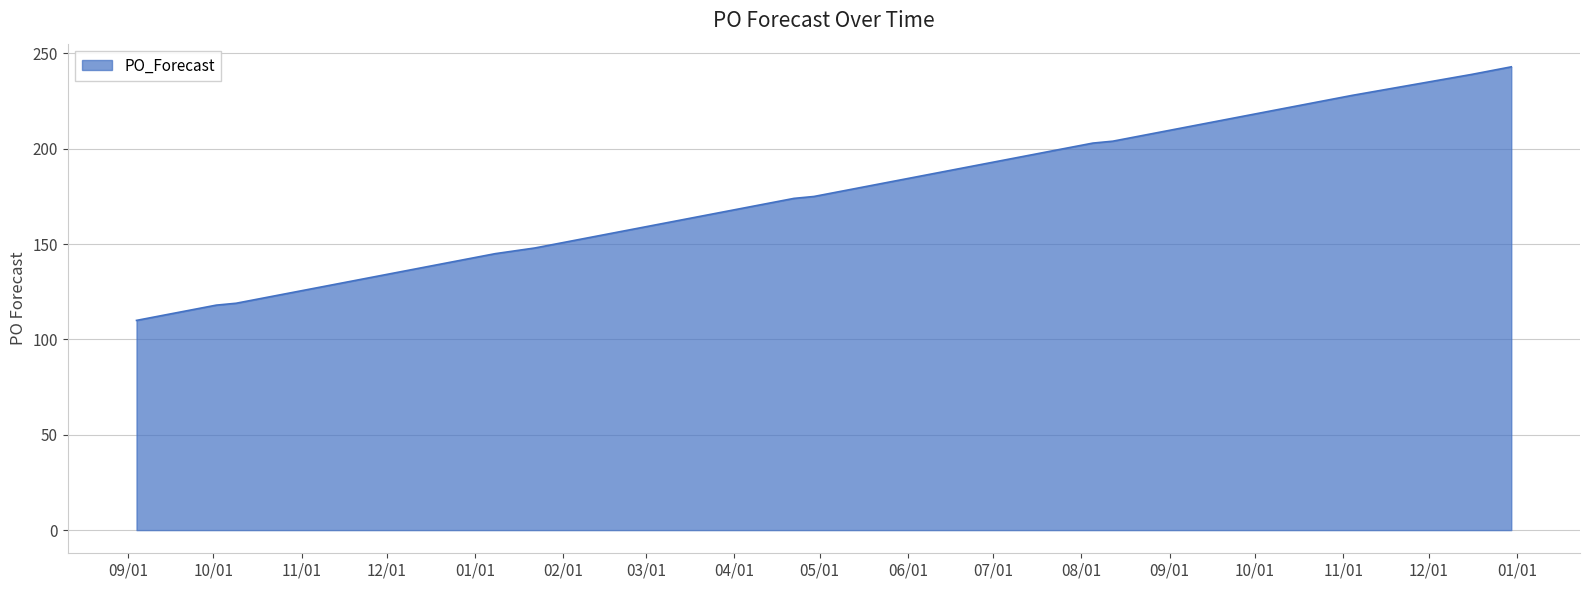

What is the greatest value displayed?

243